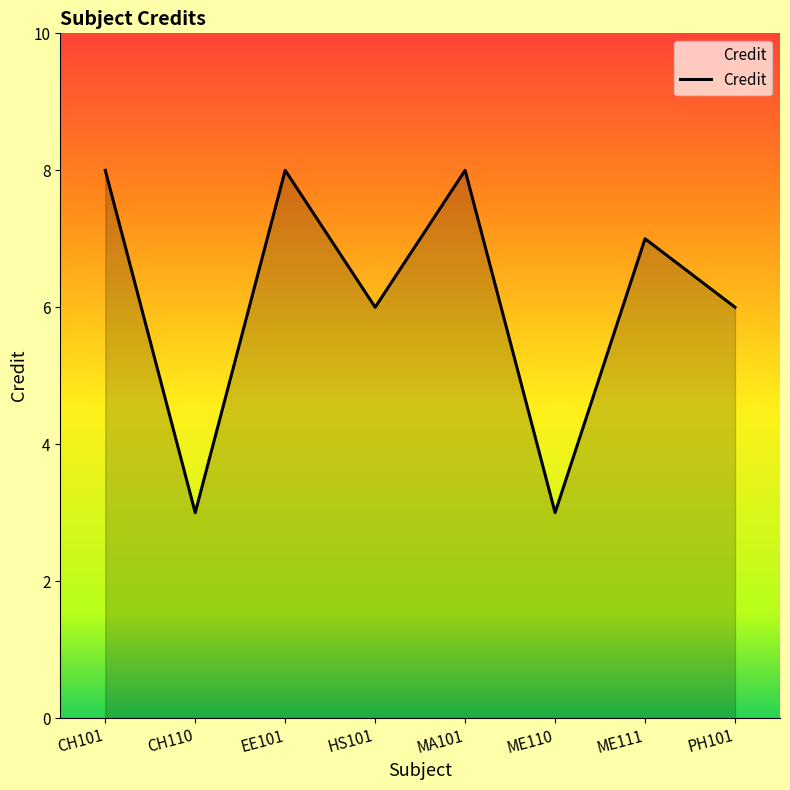

What is the sum of all values?

49